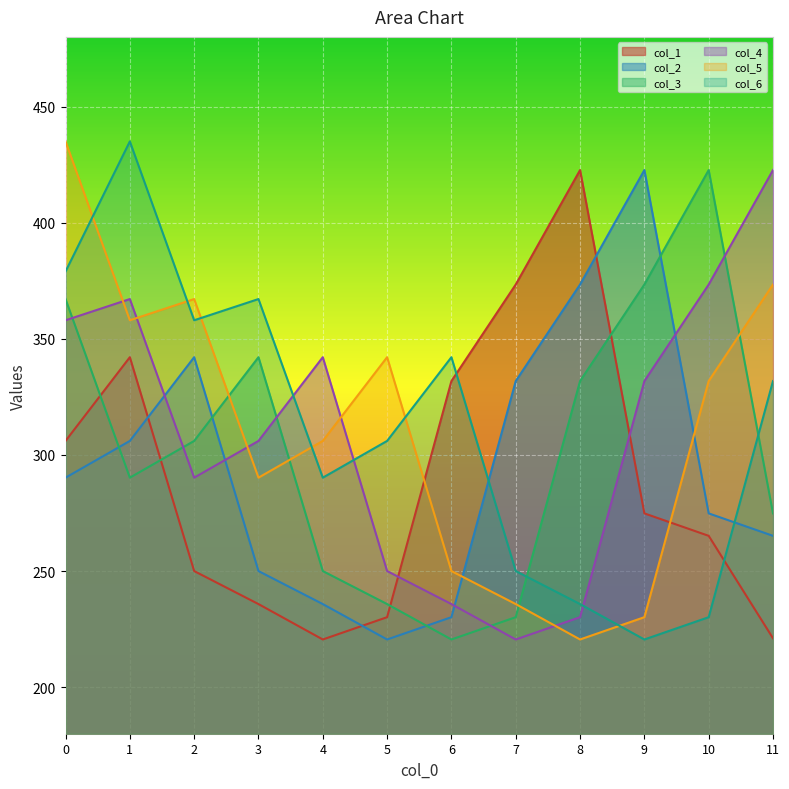

At which label does col_4 reach its minimum?

7